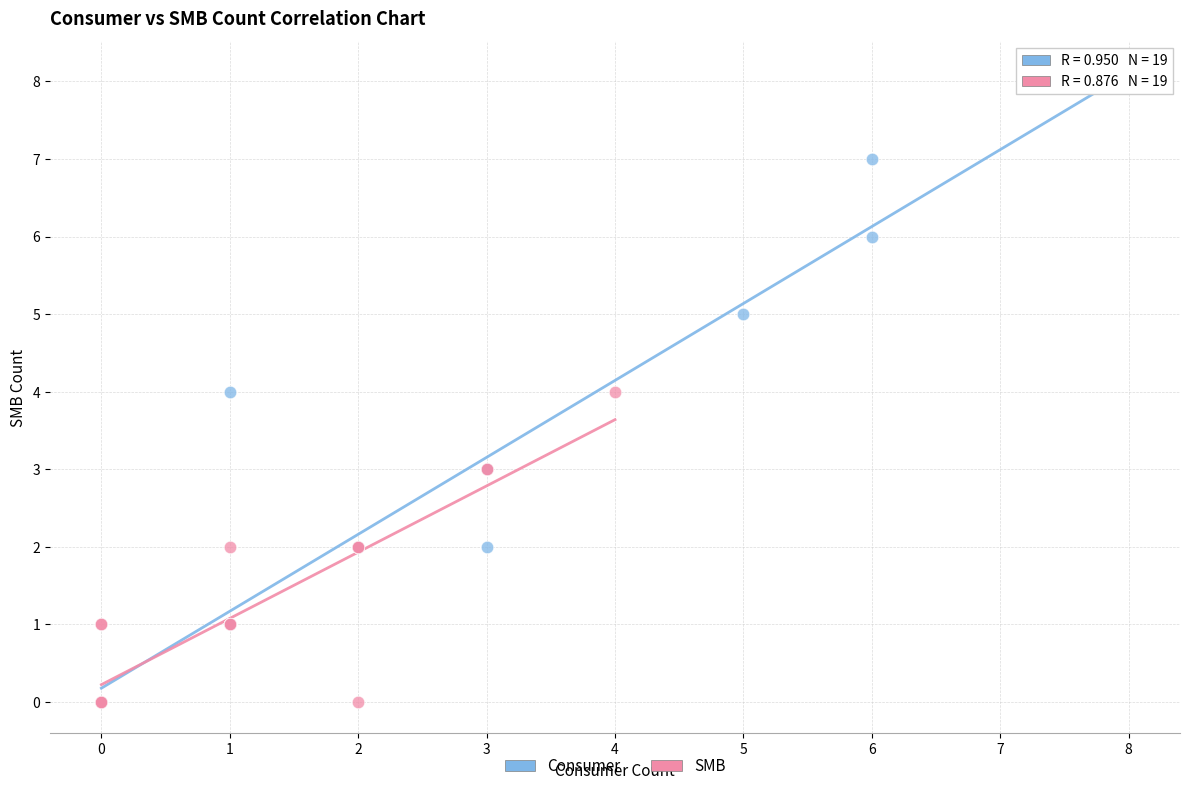

Which series has the largest Y range (max minus min)?

Consumer